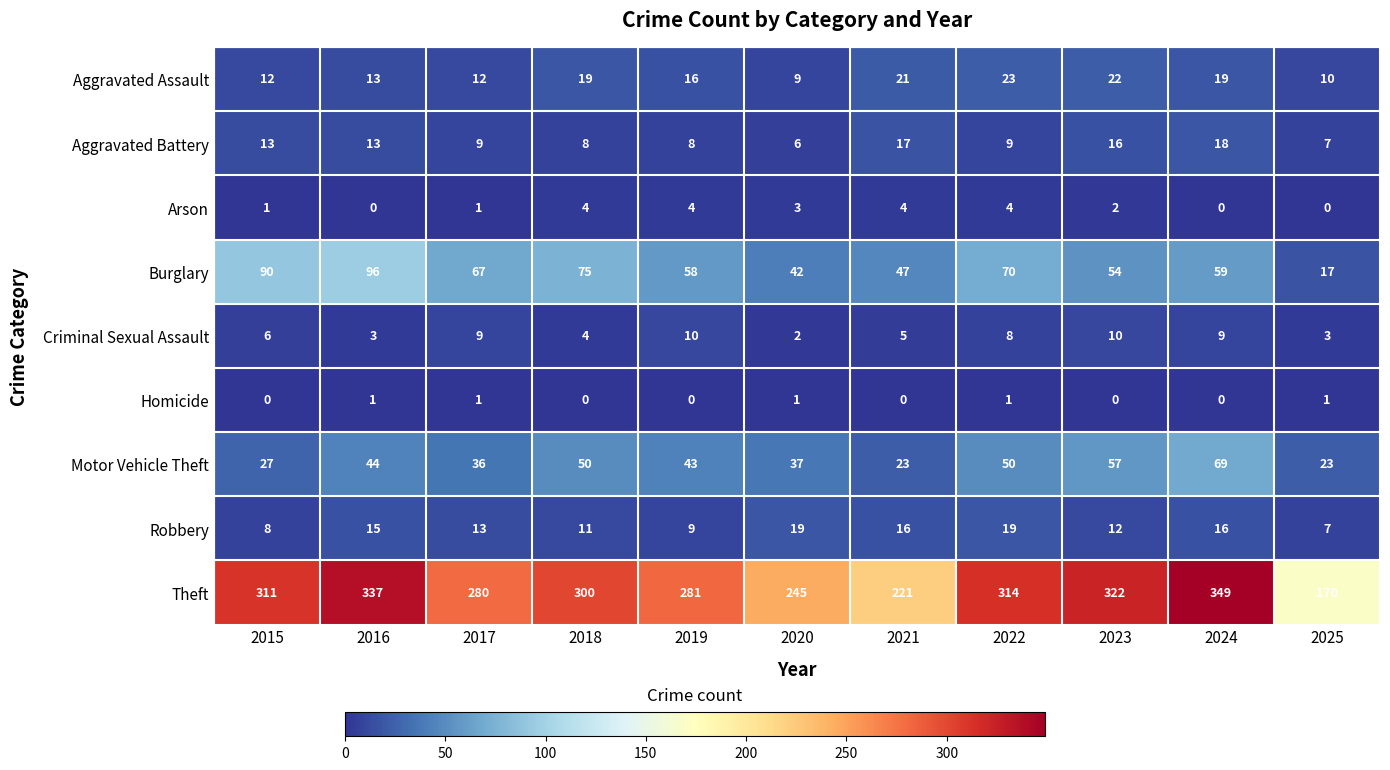

Which series has the largest total across all categories?

Theft